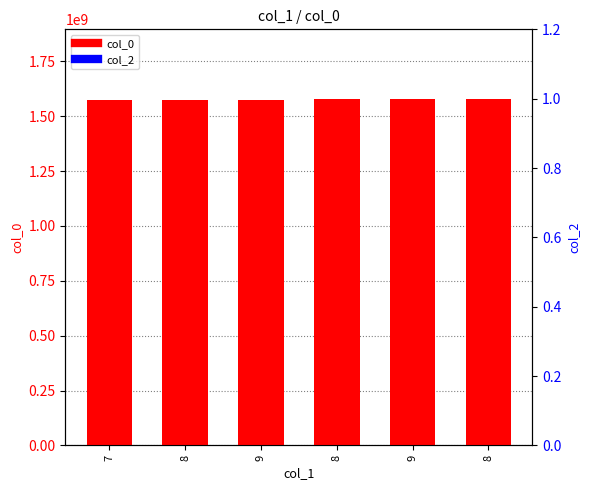

Reading right to left, list all the values displayed in this chart.

col_0: 8=1579562173	9=1579446962	8=1576520348	9=1573744688	8=1573092932	7=1572967877
col_2: 8=0	9=0	8=0	9=0	8=0	7=0